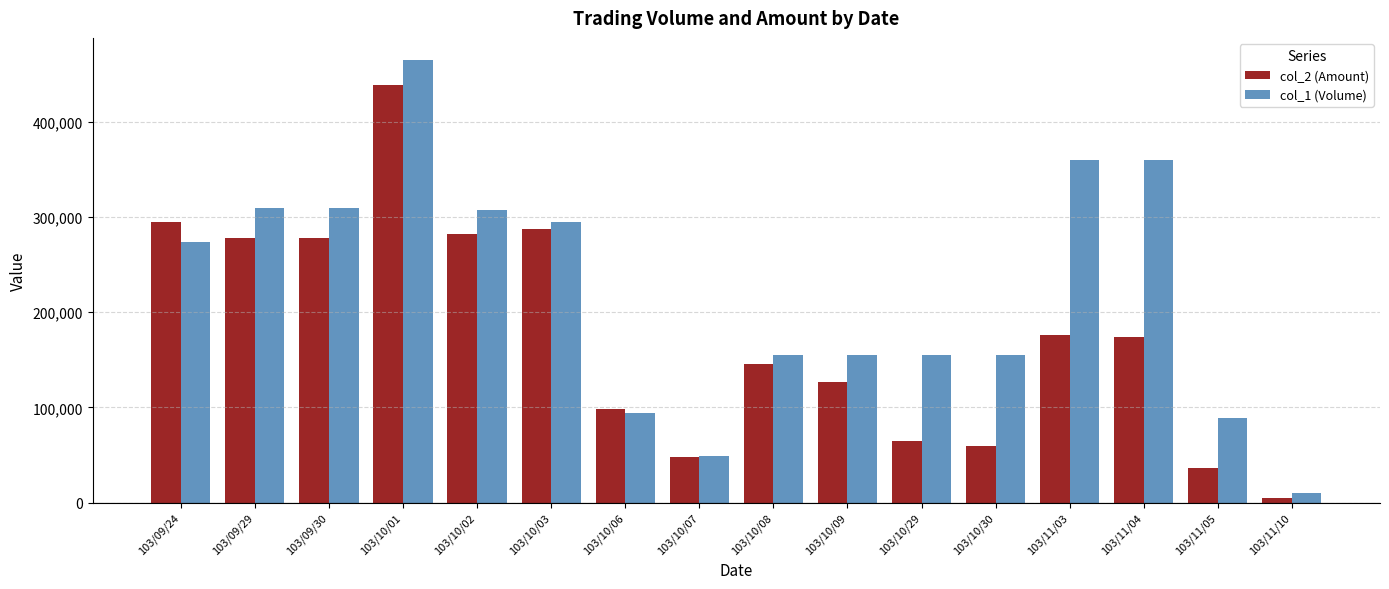

How many data points in col_2 (Amount) are less than 173870?

8